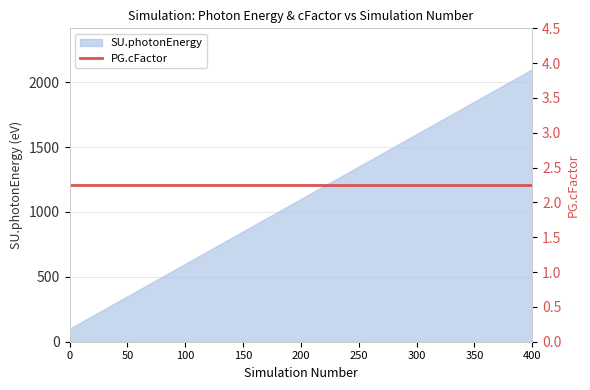

What is the maximum value shown in the chart?

2100